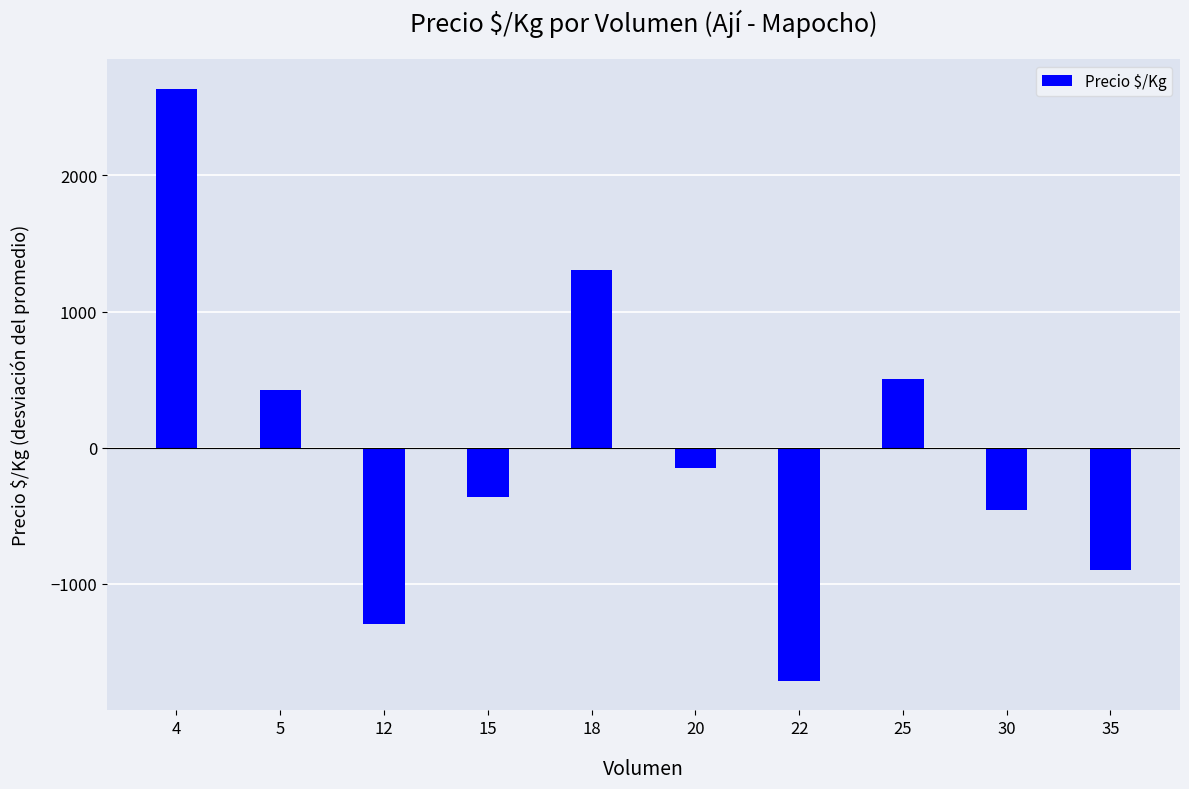

What is the change in value from 20 to 30?

-306.7